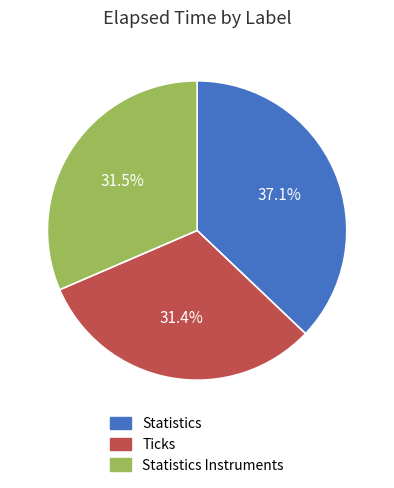

Is there a majority slice in this chart?

No